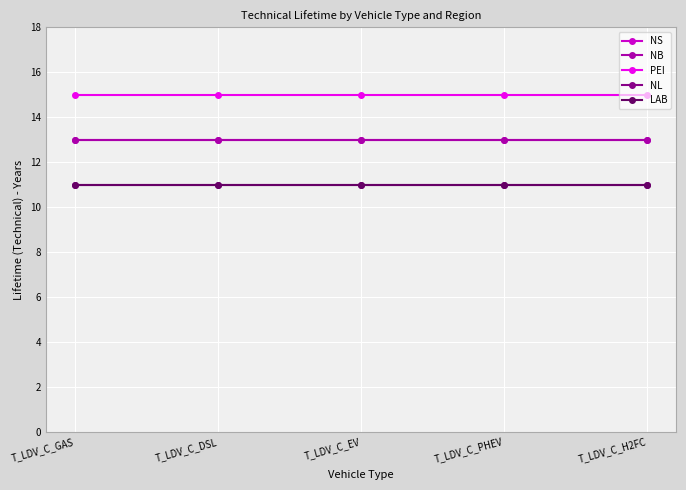

Does the chart have visible grid lines?

Yes